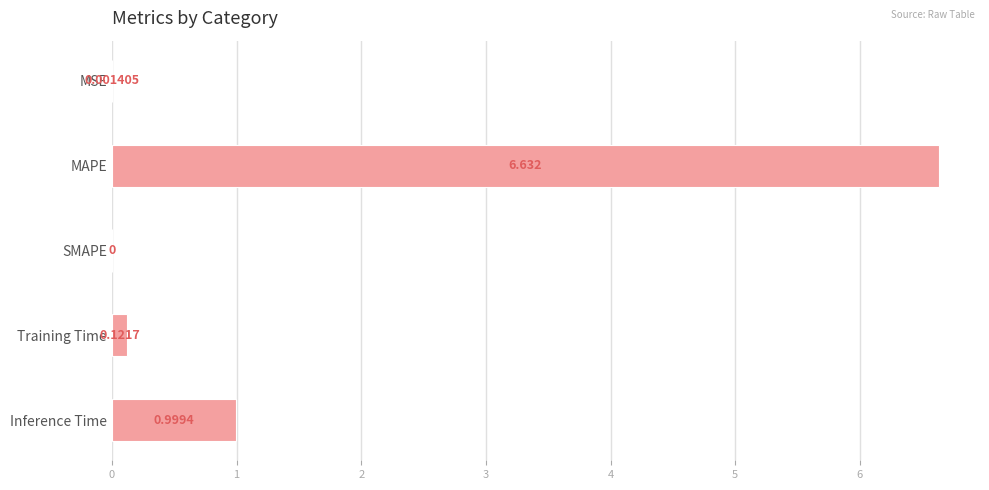

Between MAPE and Training Time, which is larger?

MAPE